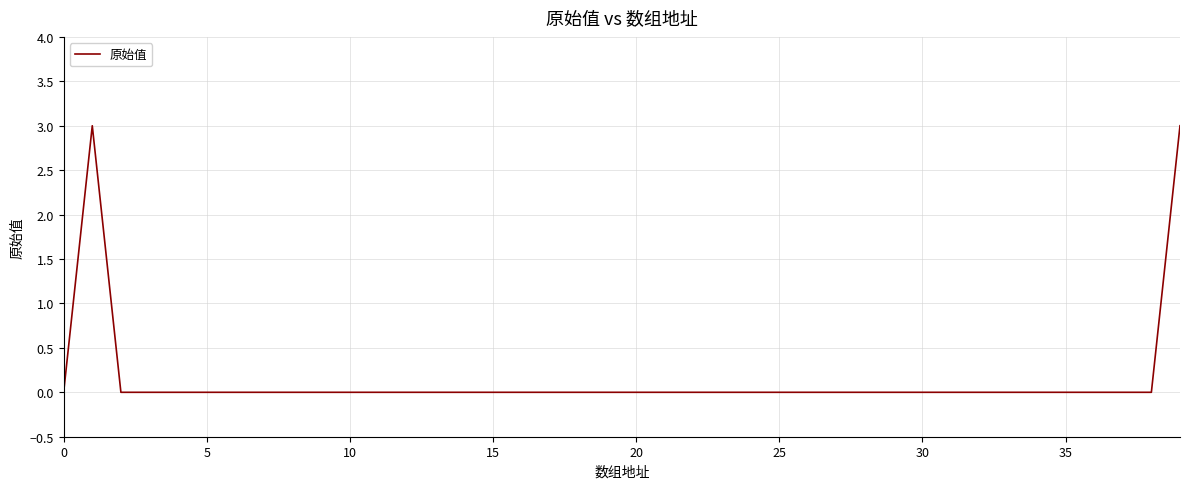

Reading left to right, list all the values displayed in this chart.

0	3	0	0	0	0	0	0	0	0	0	0	0	0	0	0	0	0	0	0	0	0	0	0	0	0	0	0	0	0	0	0	0	0	0	0	0	0	0	3